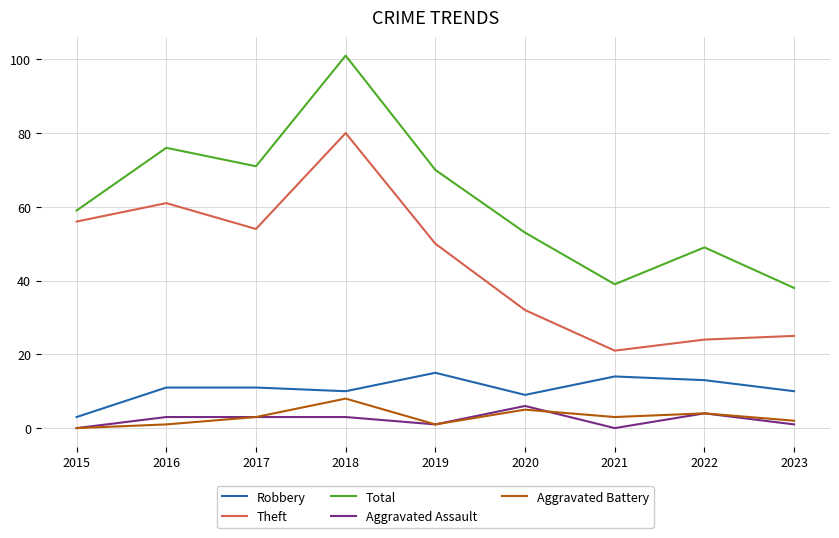

Is it true that Robbery equals 18 at 2017?

False